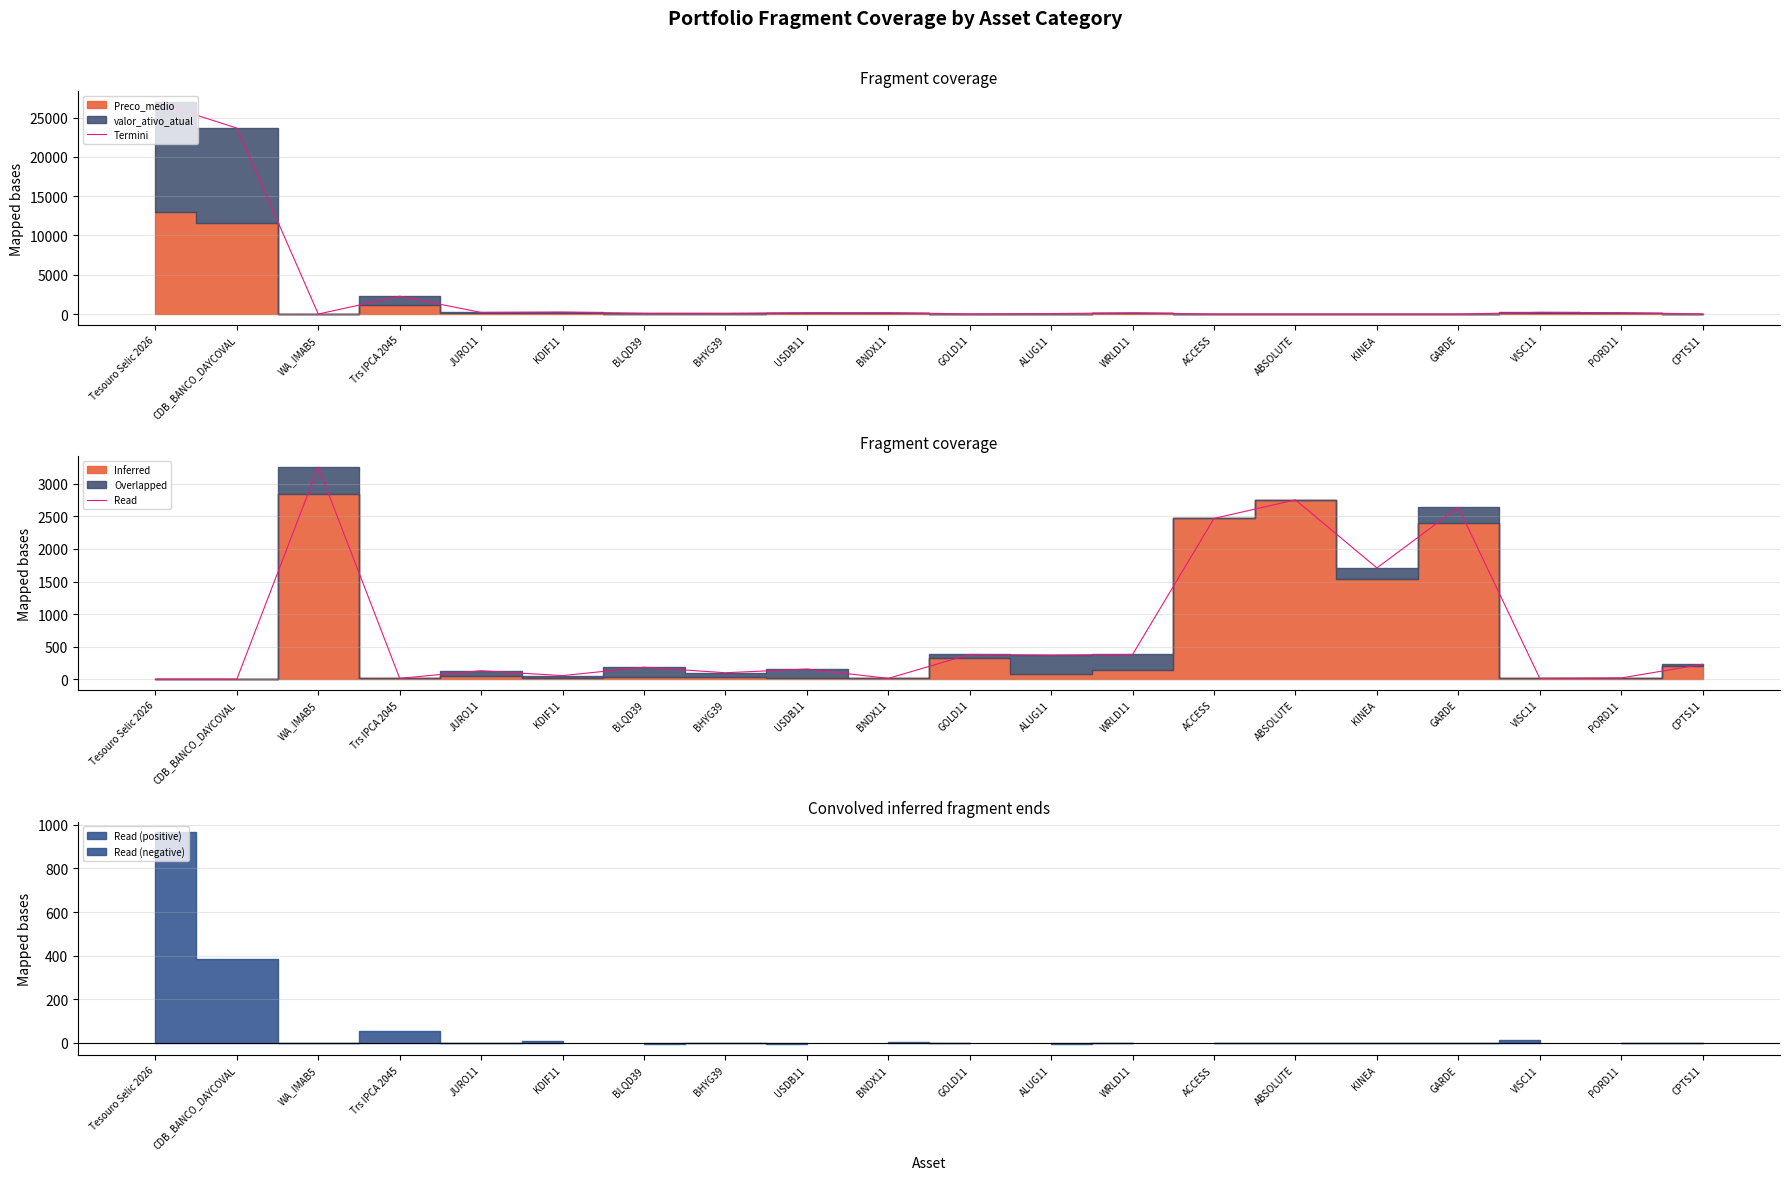

What is the average value?

743.6